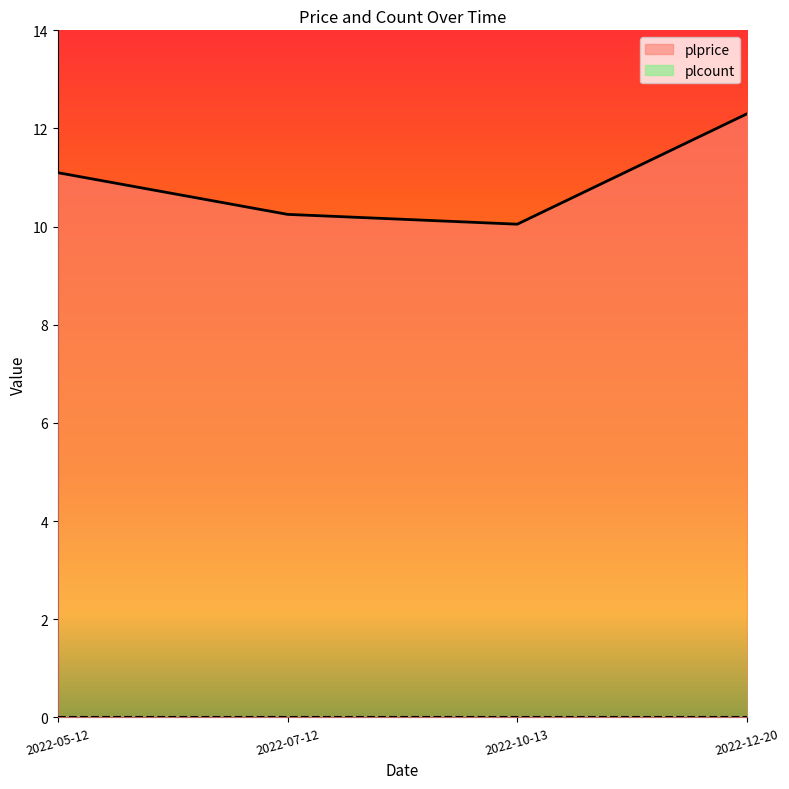

List the labels in order of value, smallest first.

2022-10-13, 2022-07-12, 2022-05-12, 2022-12-20